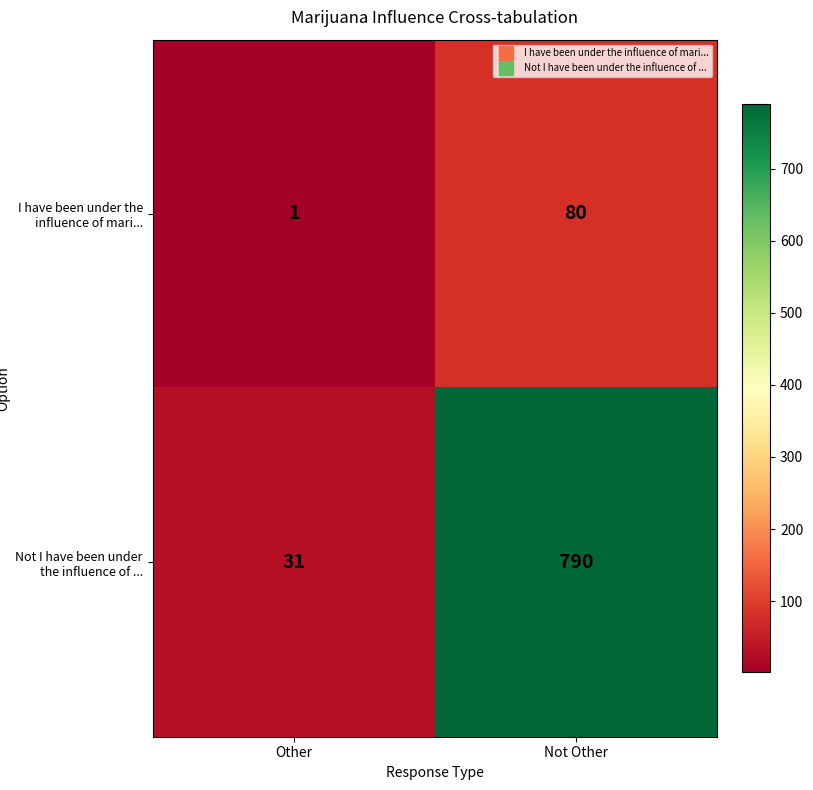

What is the total value across all series at Not Other?

870